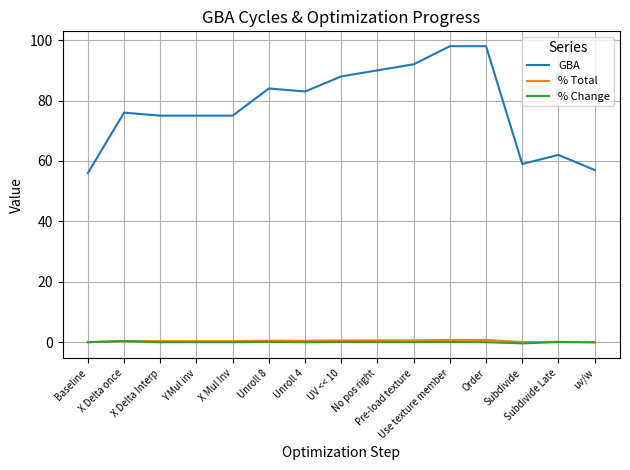

Is it true that GBA equals 75.0 at Y Mul inv?

True